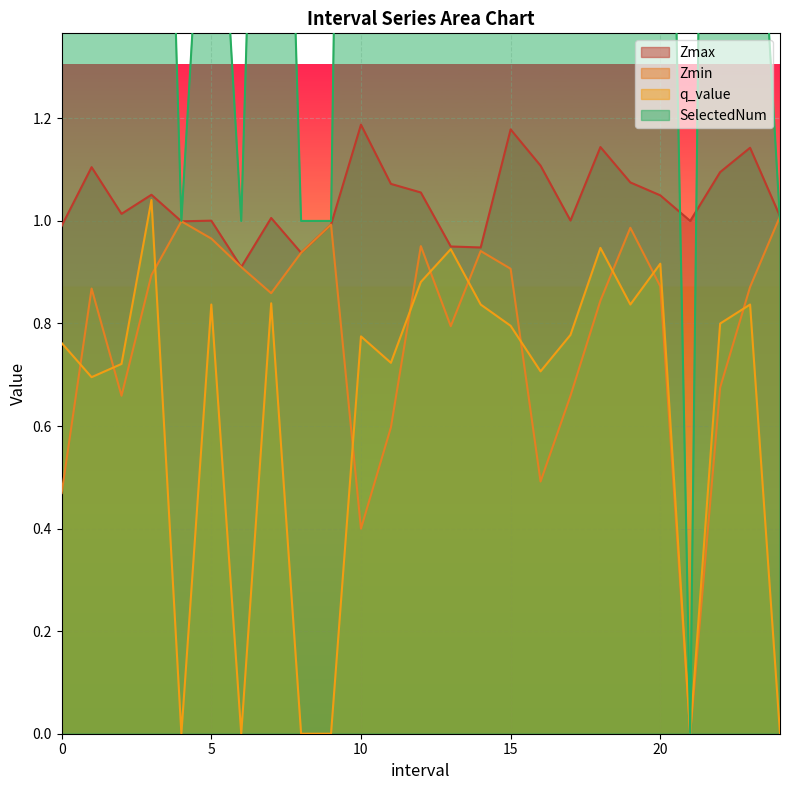

What is the maximum value shown in the chart?

5.0